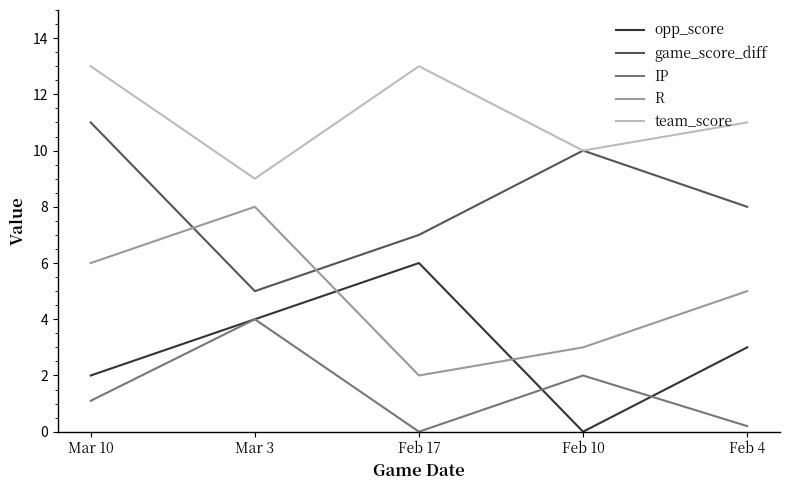

What position from the right is Feb 17?

3